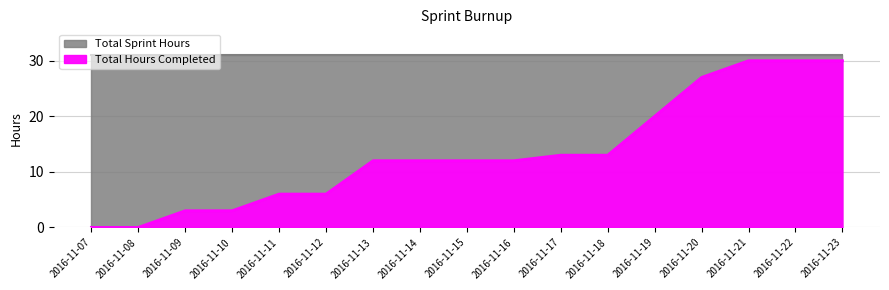

What is the value of the 9th point from the left?

12